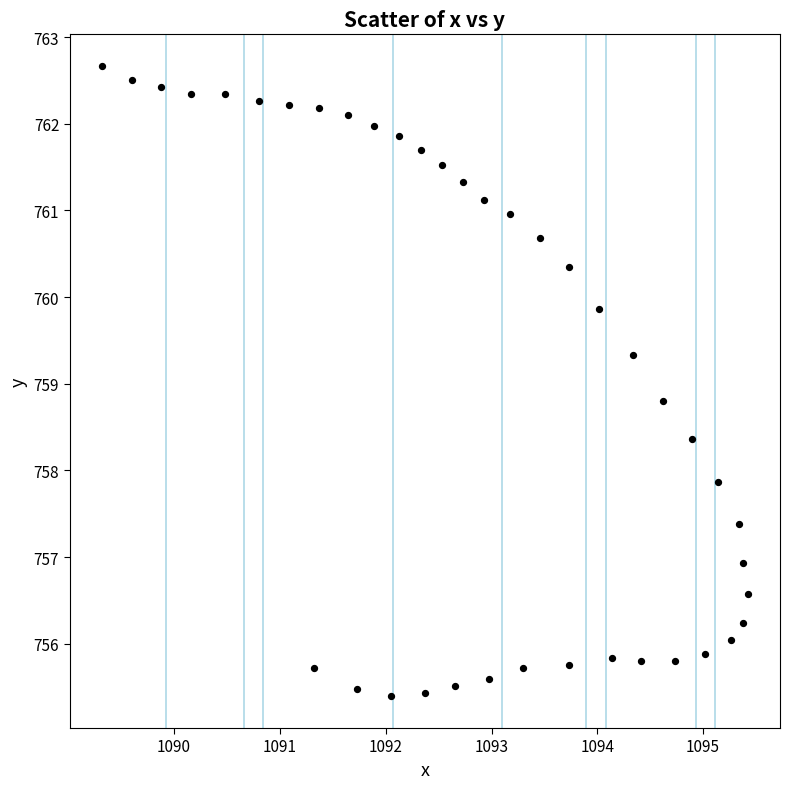

What is the range of Y values (max minus min)?

7.3